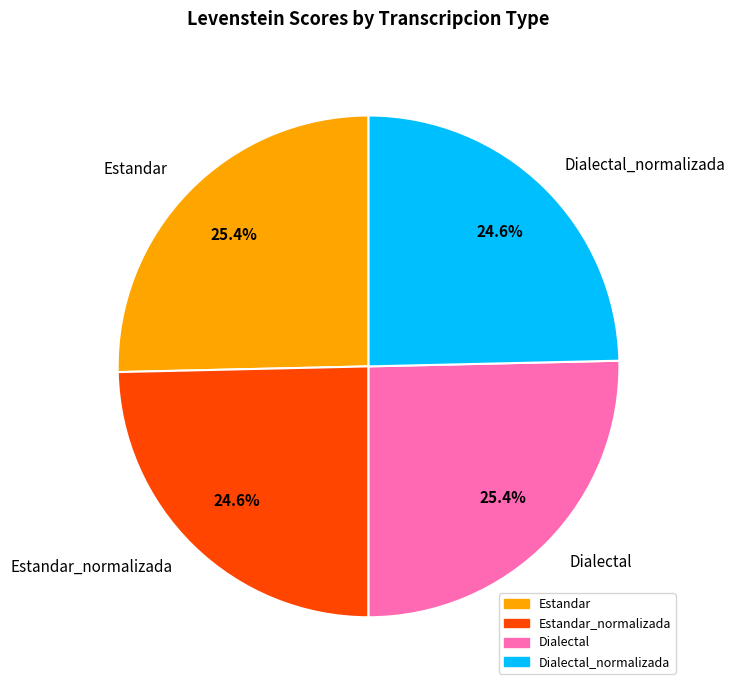

What is the ratio of the value at Estandar to the value at Dialectal?

1.0